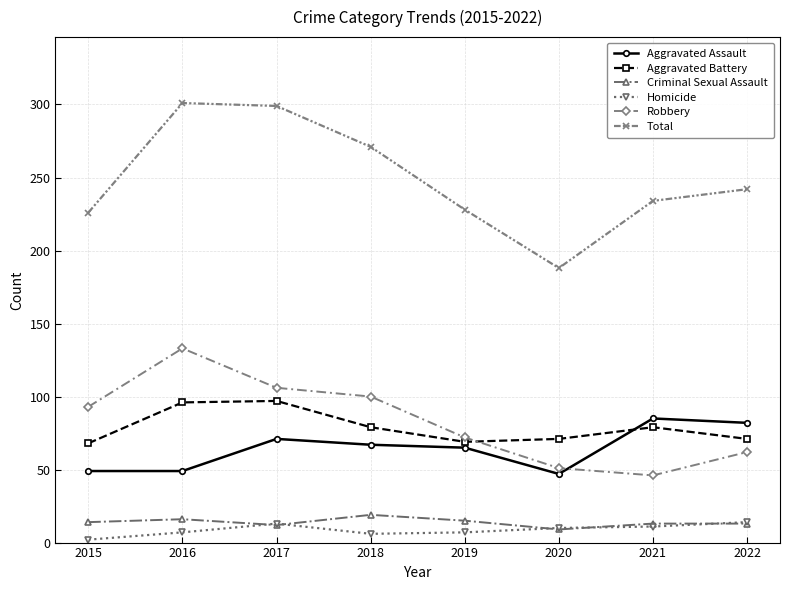

What is the sum of all Aggravated Battery values?

630